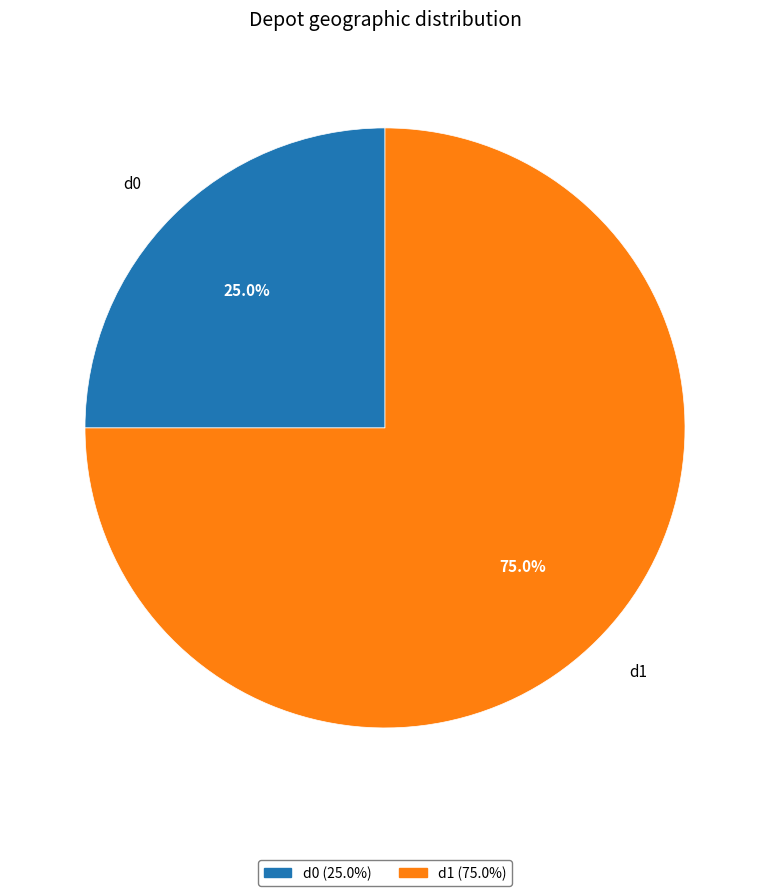

Rank the categories by value from lowest to highest.

d0, d1